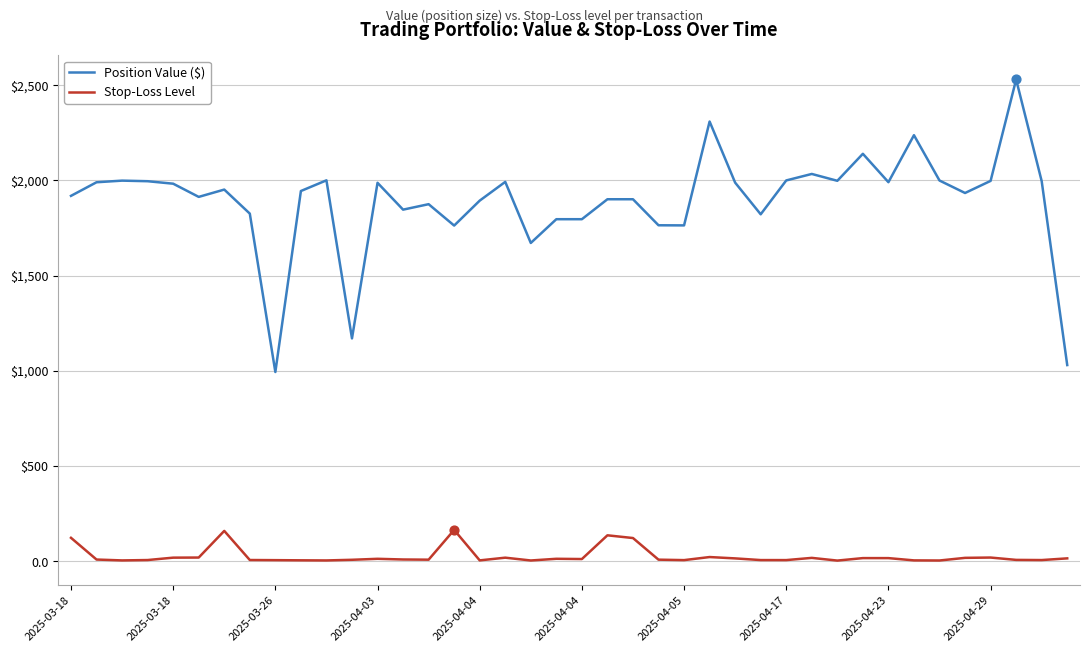

At how many categories does at least one series exceed 731?

40